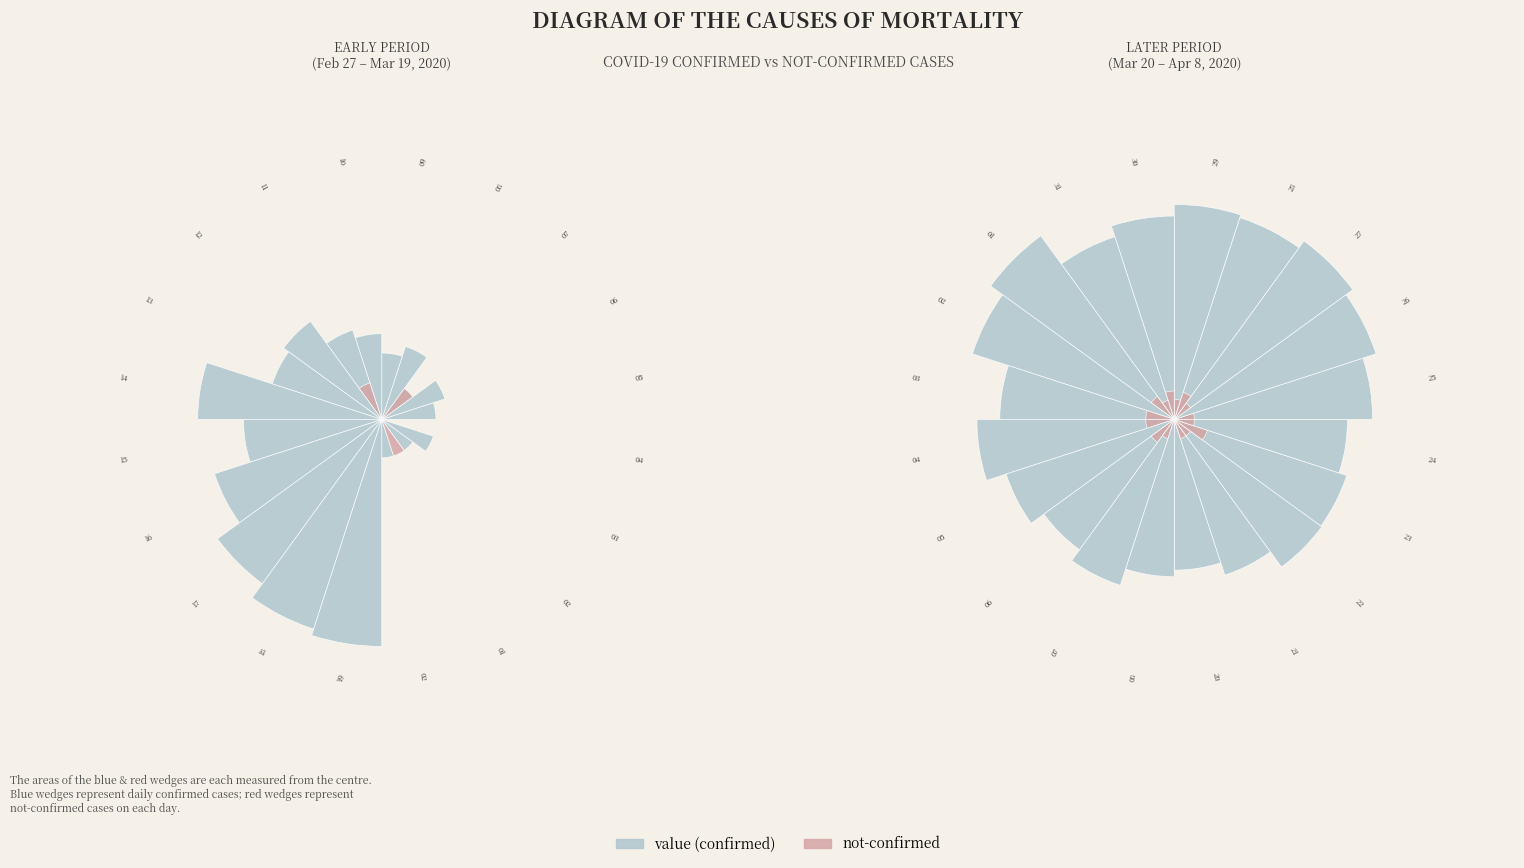

Does any single category account for the majority?

No